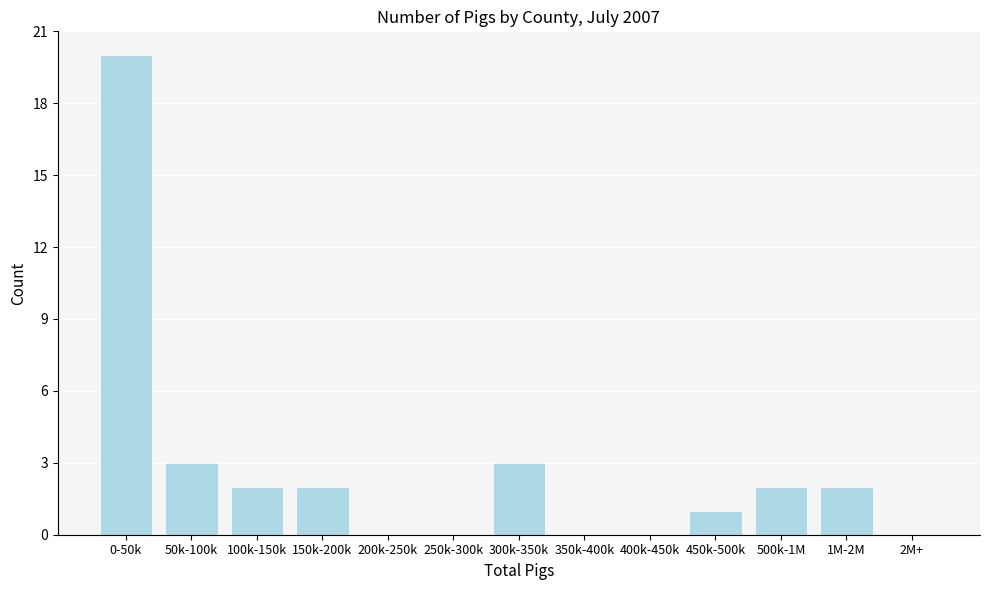

Reading left to right, transcribe all the data shown in this chart.

0-50k=20	50k-100k=3	100k-150k=2	150k-200k=2	200k-250k=0	250k-300k=0	300k-350k=3	350k-400k=0	400k-450k=0	450k-500k=1	500k-1M=2	1M-2M=2	2M+=0